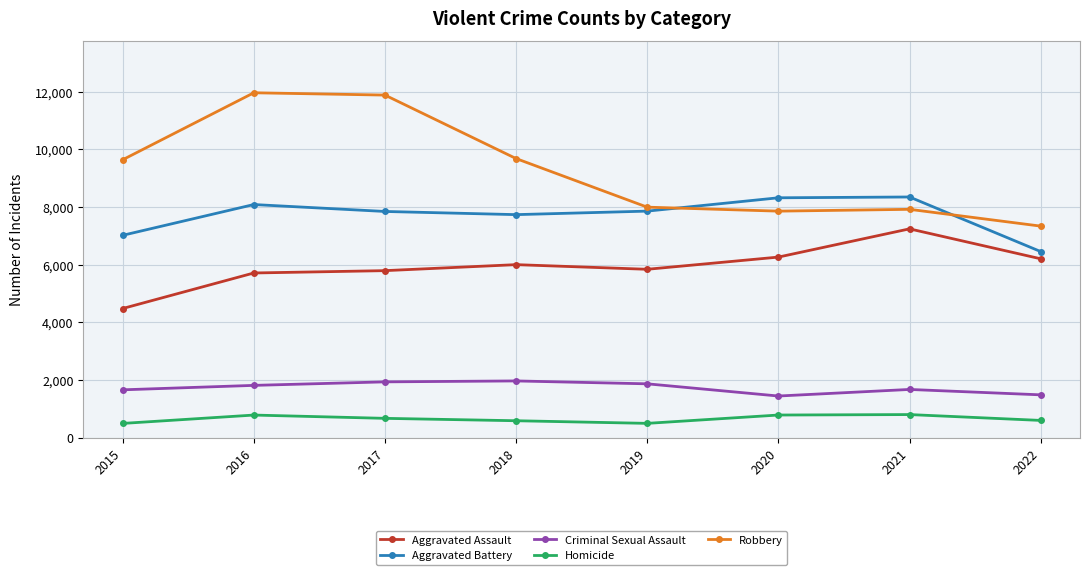

What is the sum of all Aggravated Assault values?

47535